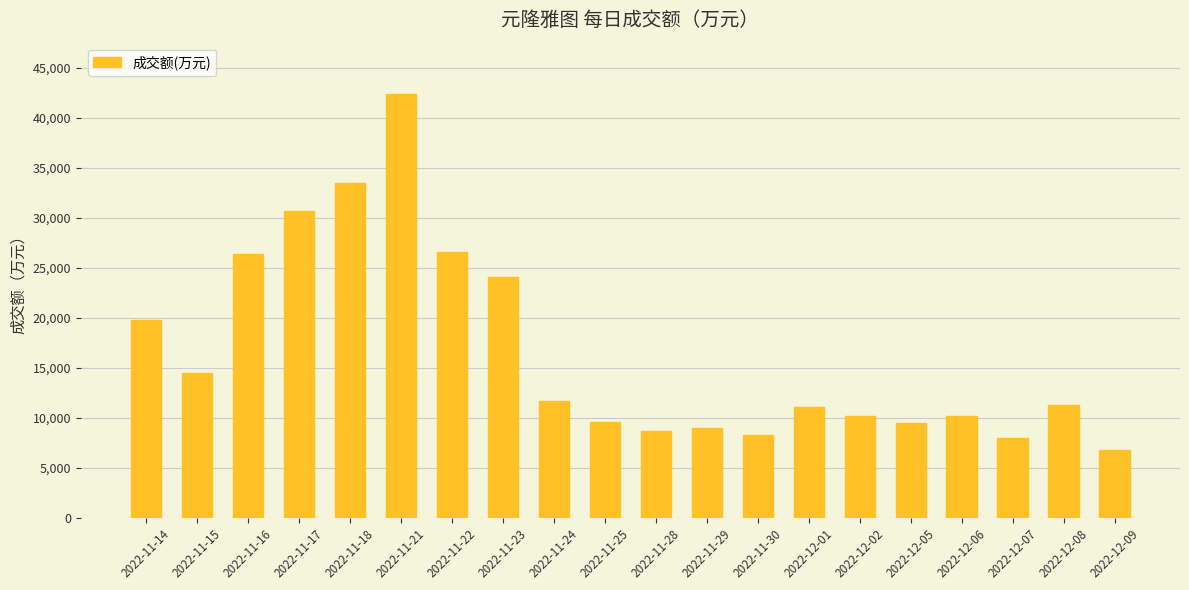

What position from the right is 2022-12-07?

3